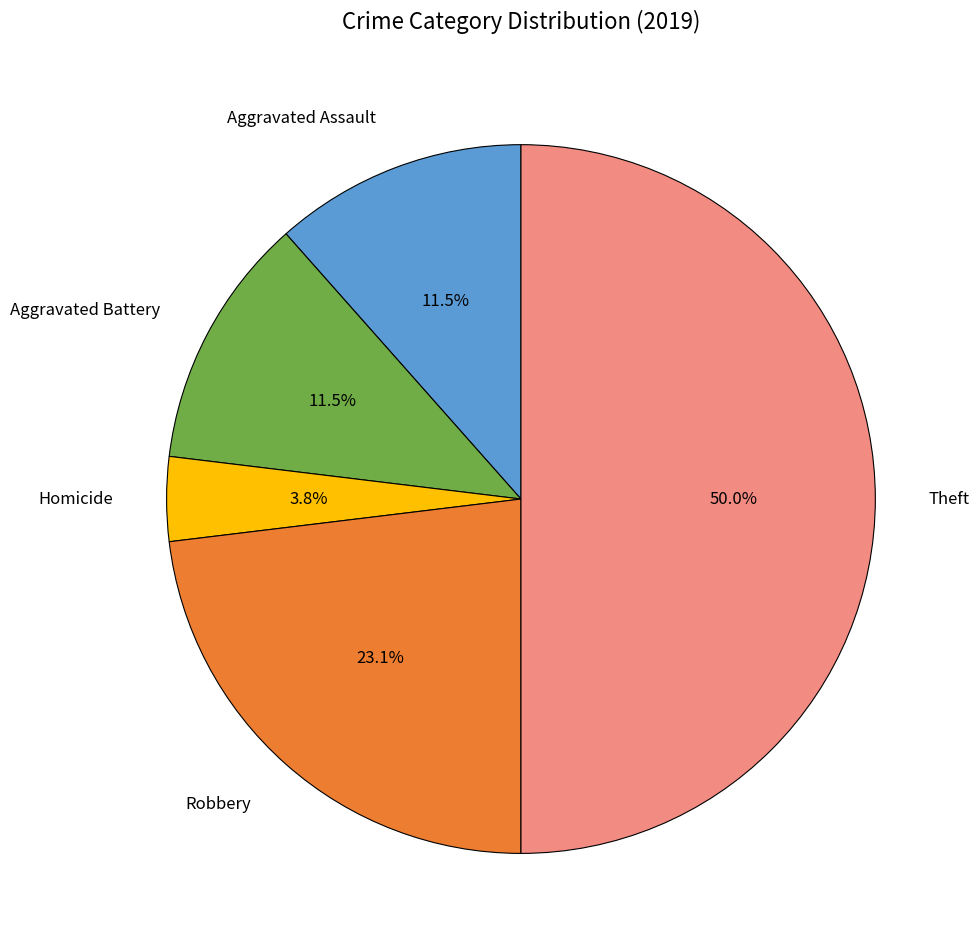

How many slices are in this pie chart?

5